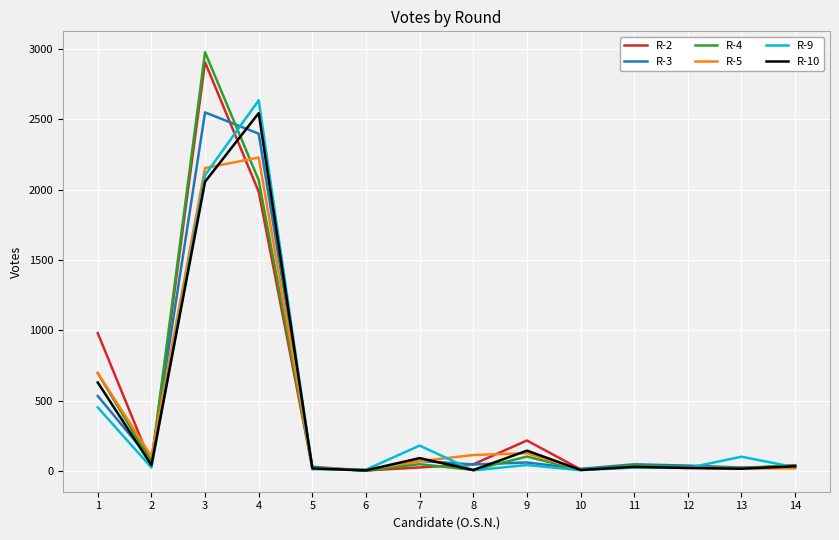

The value of R-3 at 7 is 74. True or false?

True